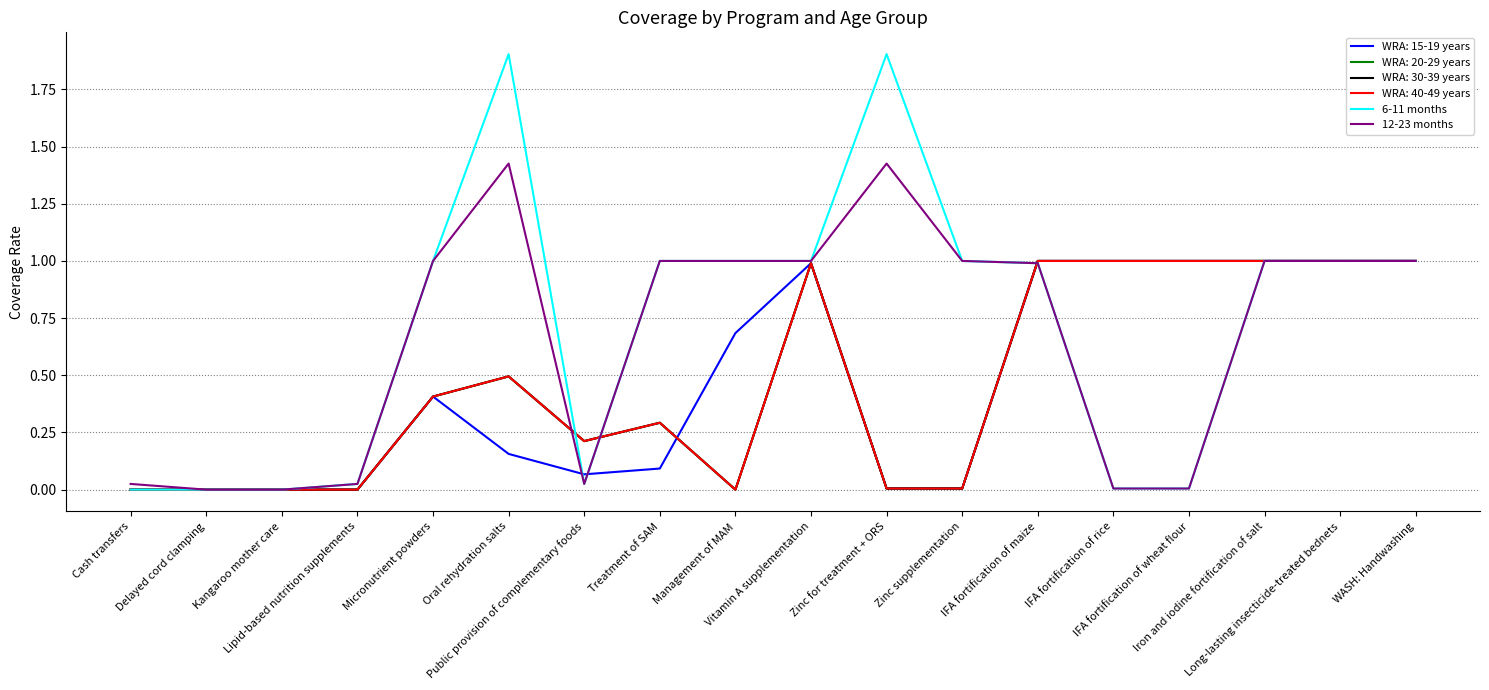

Does the chart have visible grid lines?

Yes